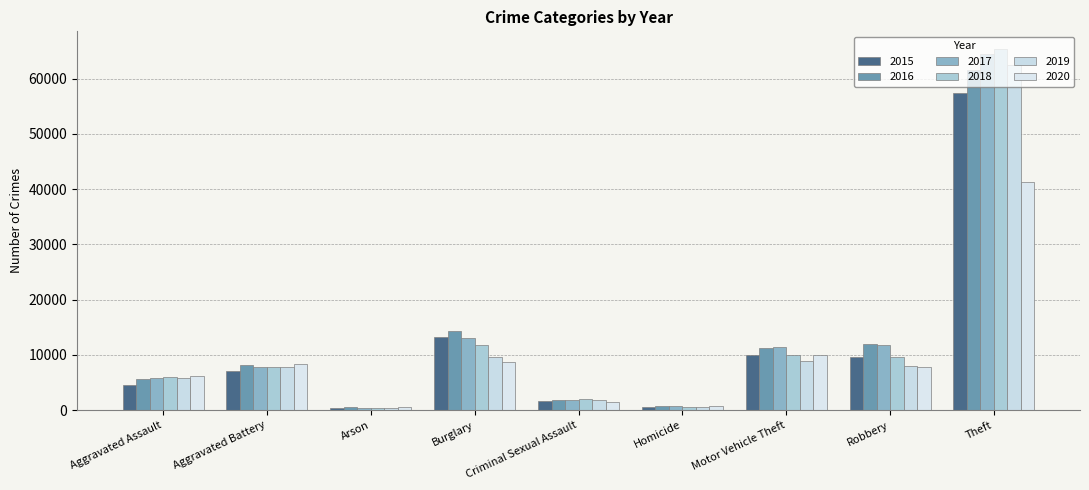

How many groups of bars are there?

9